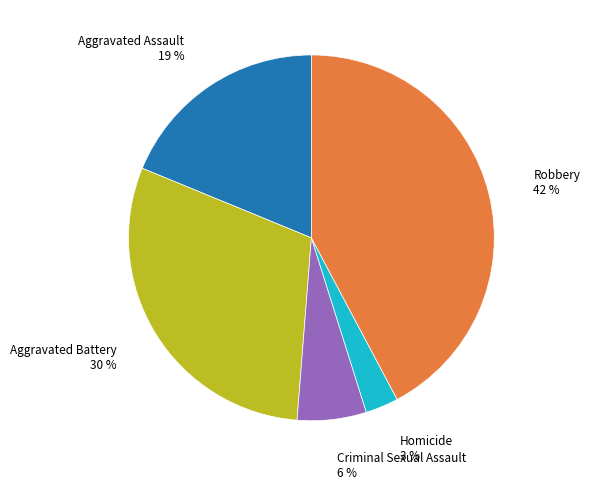

To the nearest percent, what is the average slice percentage?

20%